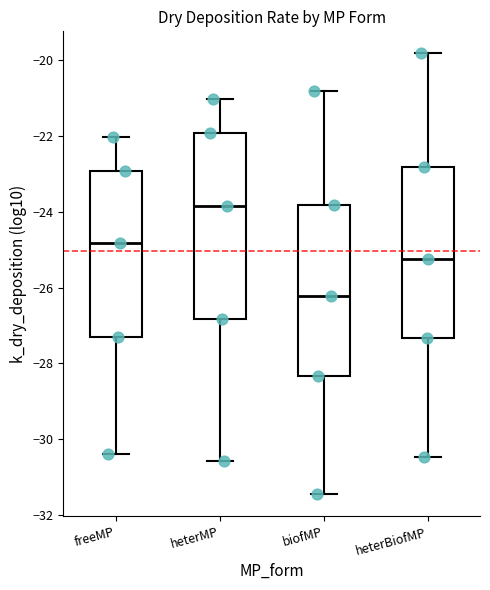

Where is the upper edge of the box for freeMP on the y-axis? The values are not printed on the chart, so give them approximately, as read against the axis.

-23.0